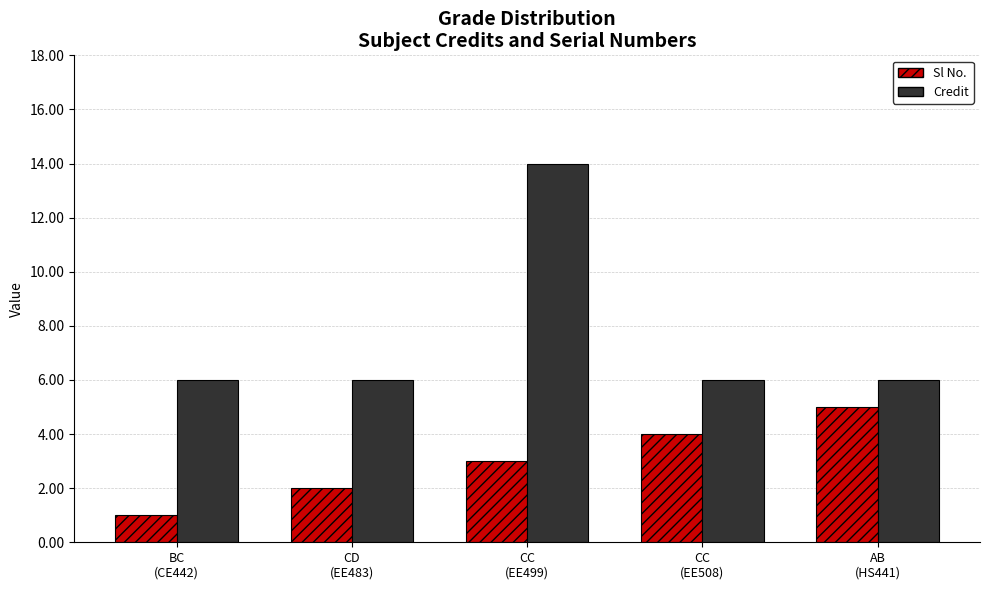

Rank the series by their average value, from highest to lowest.

Credit, Sl No.